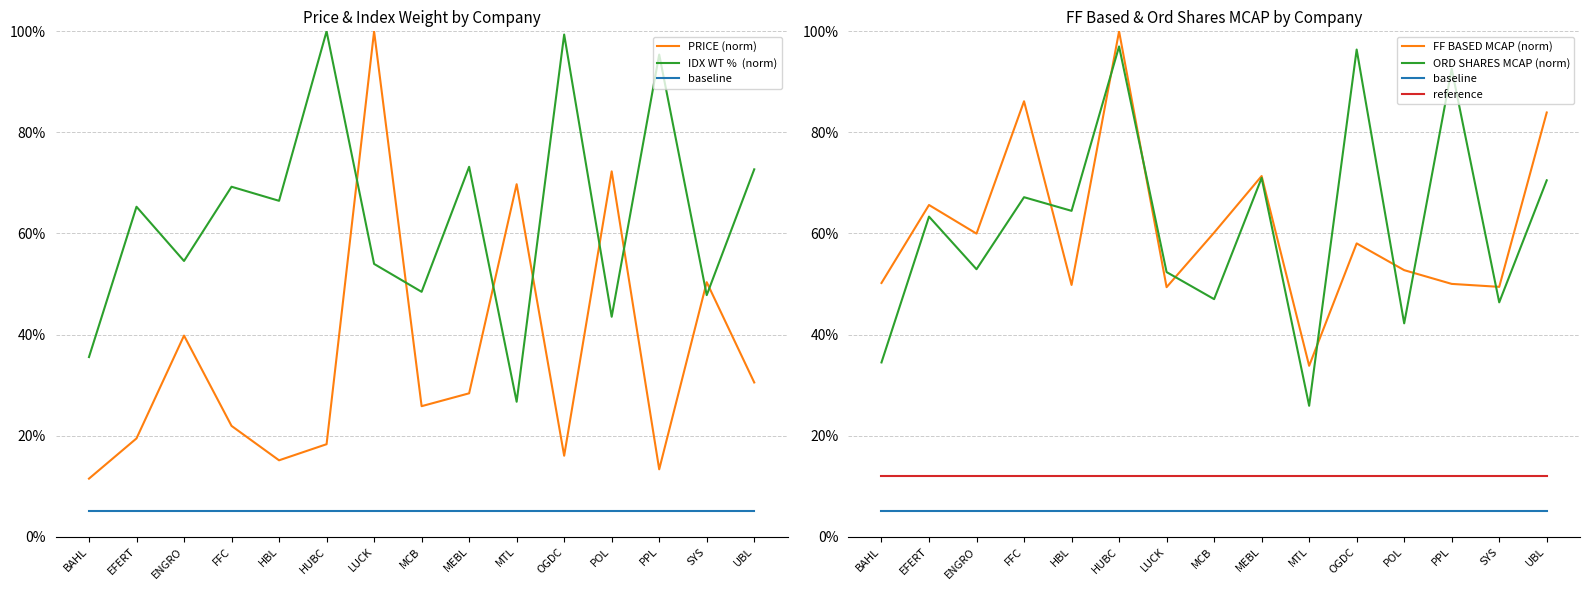

Between BAHL and UBL, which series saw the biggest shift?

IDX WT %  (norm)